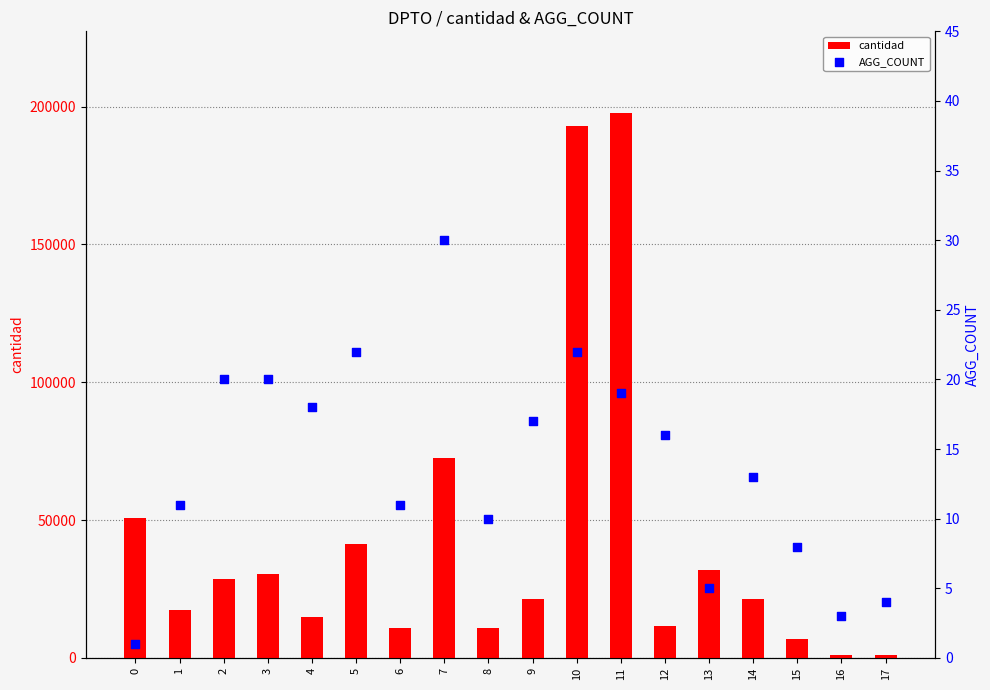

Which series has the widest spread of Y values?

cantidad